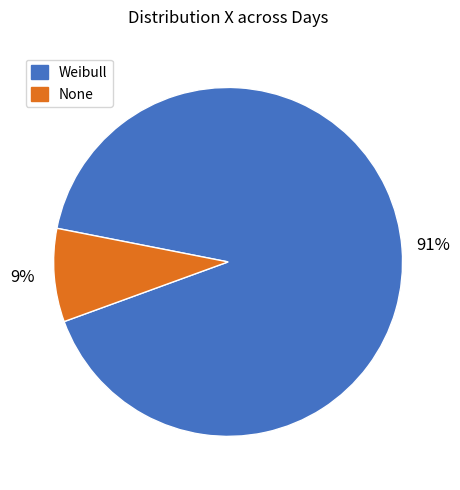

Do Weibull and None together represent more than half of the pie?

Yes